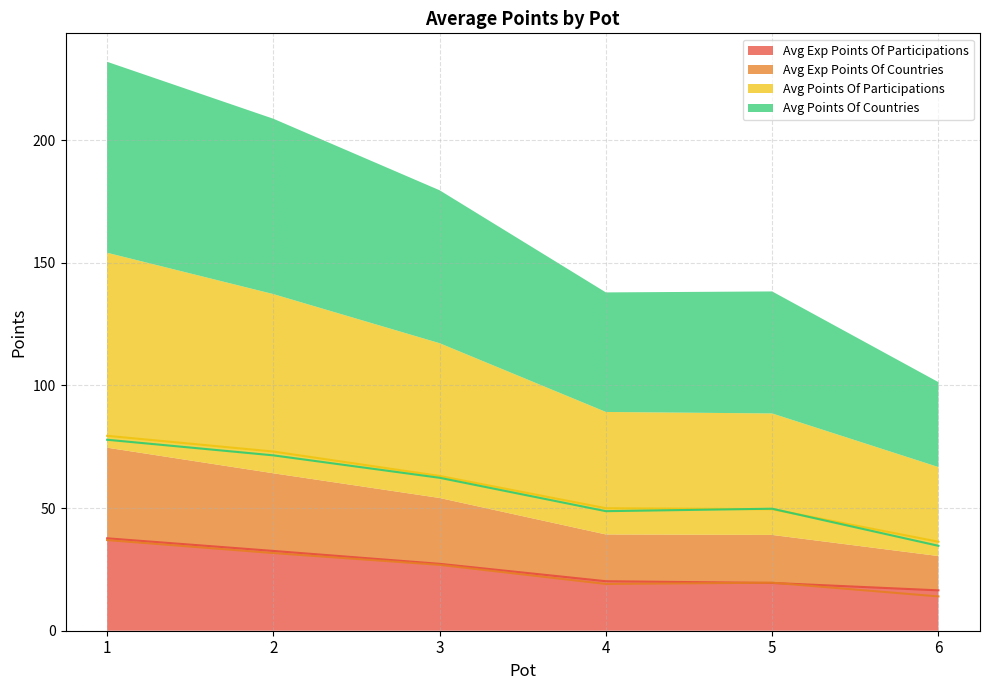

What is the spread (max minus min) of values at 3?

36.2